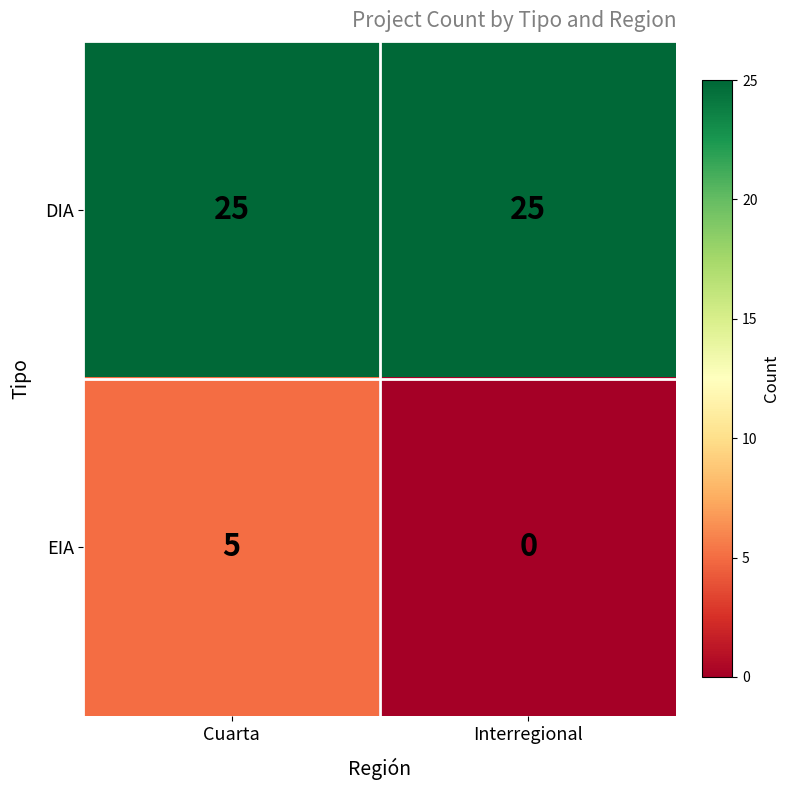

What is the difference between the maximum and minimum values in the EIA series?

5